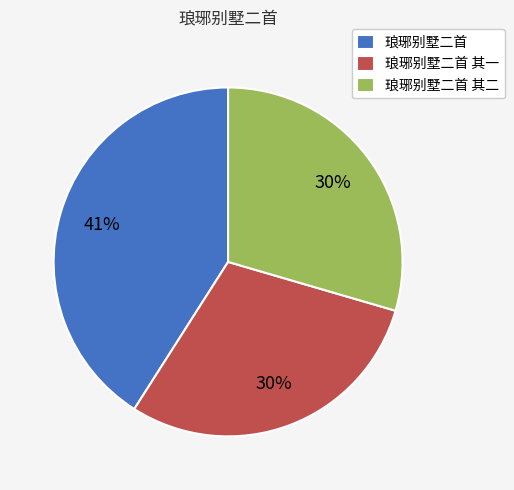

To the nearest percent, what is the difference between the largest and smallest slice percentages?

11%